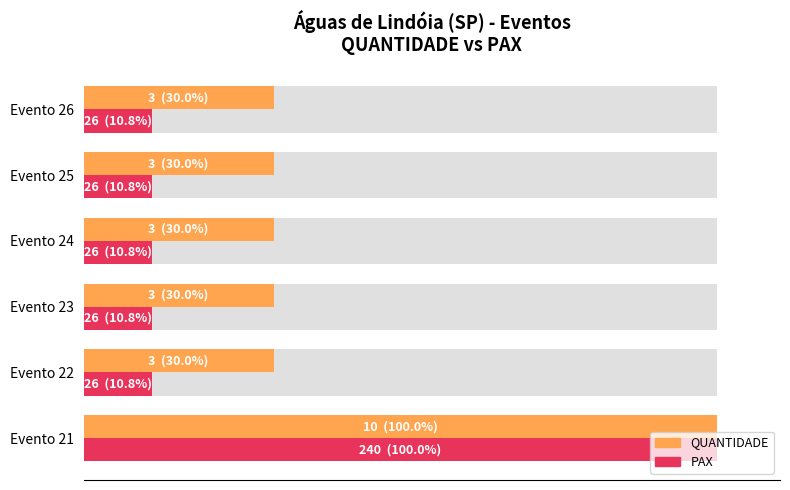

What is the minimum value for PAX?

10.8